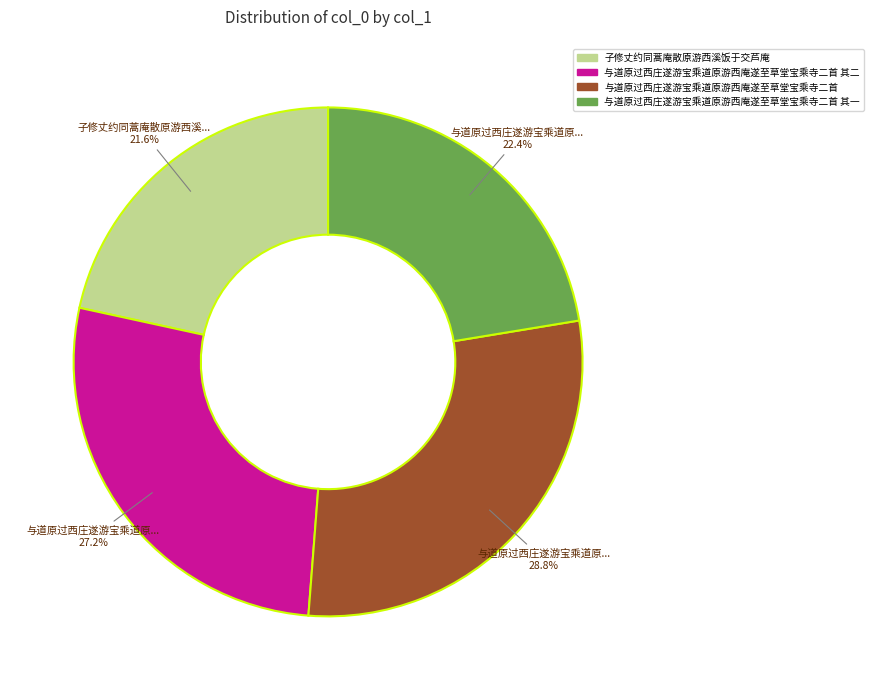

Does any single category account for the majority?

No